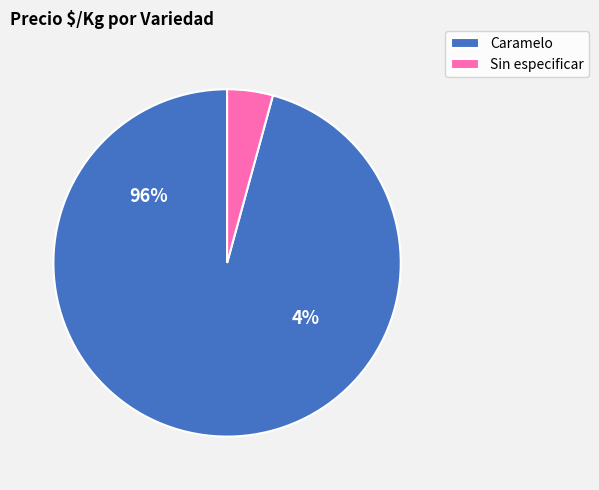

The 16 slice represents 8% of the pie. True or false?

False